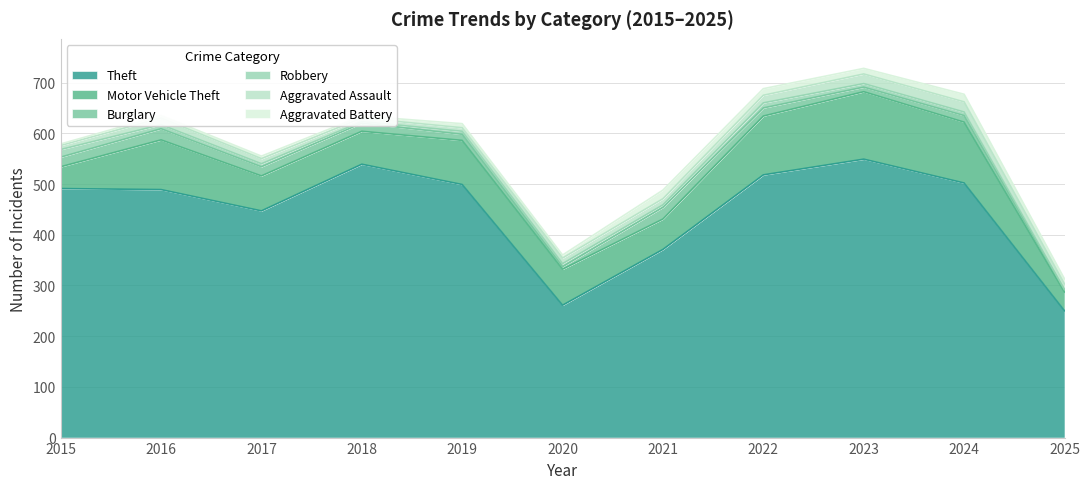

Which has a higher value, 2017 or 2015?

2015